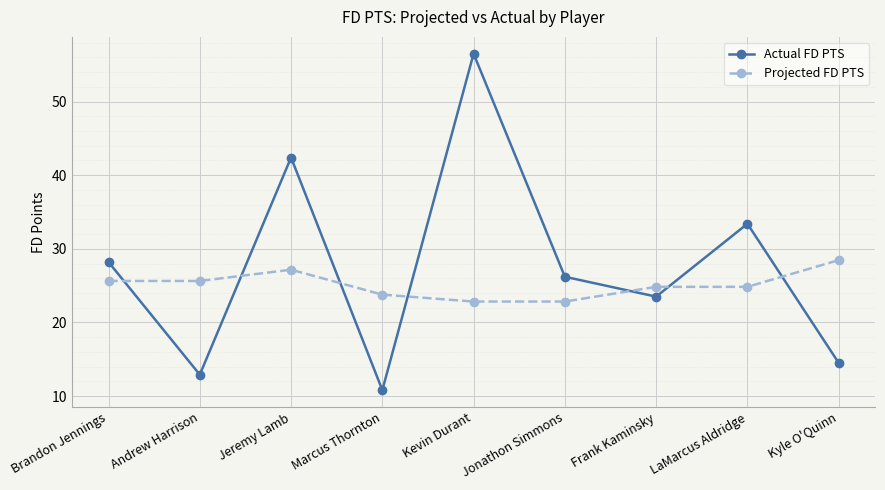

Reading left to right, transcribe all the data shown in this chart.

Actual FD PTS: 28.2	12.9	42.4	10.8	56.5	26.2	23.5	33.4	14.5
Projected FD PTS: 25.6	25.6	27.2	23.8	22.8	22.8	24.8	24.8	28.5